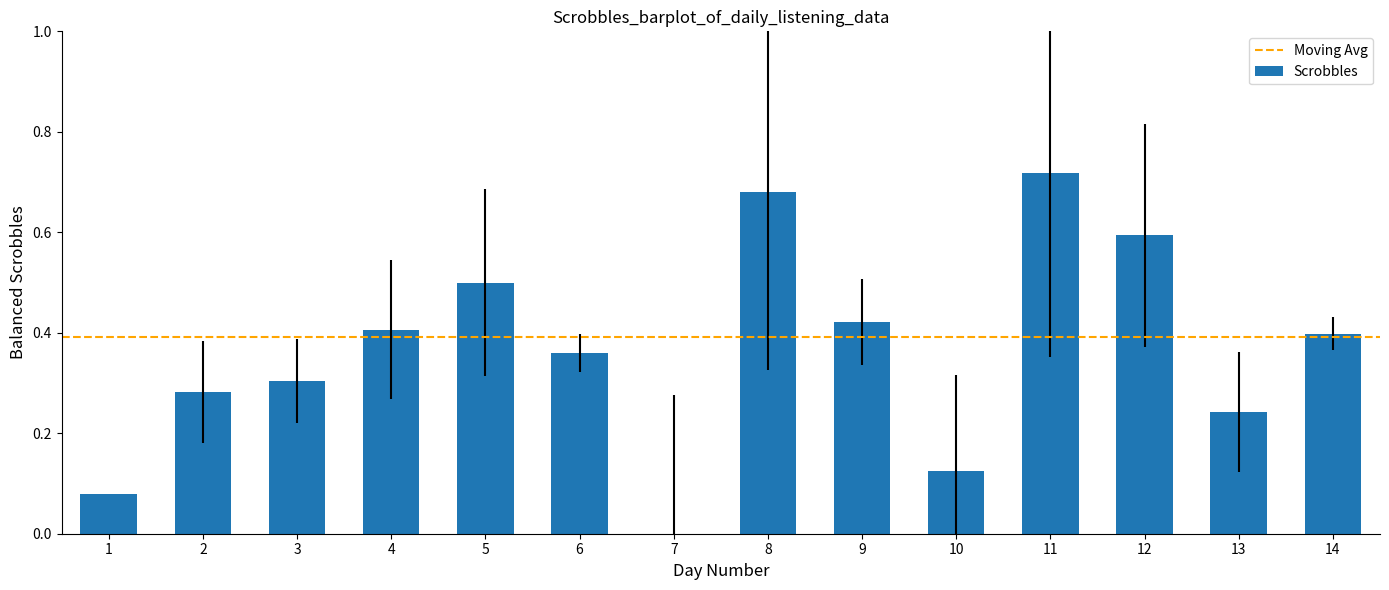

Which has a higher value, 5 or 10?

5